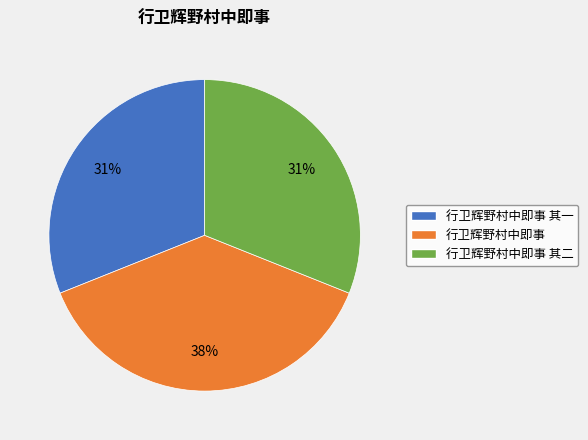

The 行卫辉野村中即事 slice represents 38% of the pie. True or false?

True